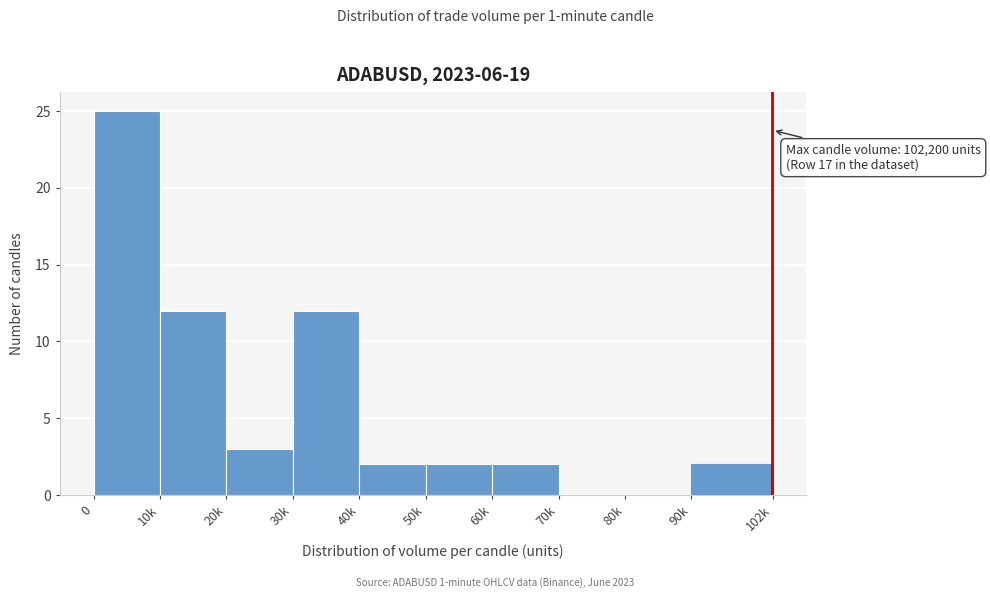

Reading left to right, what are all the values shown in this chart?

0=25	10k=12	20k=3	30k=12	40k=2	50k=2	60k=2	70k=0	80k=0	90k=2